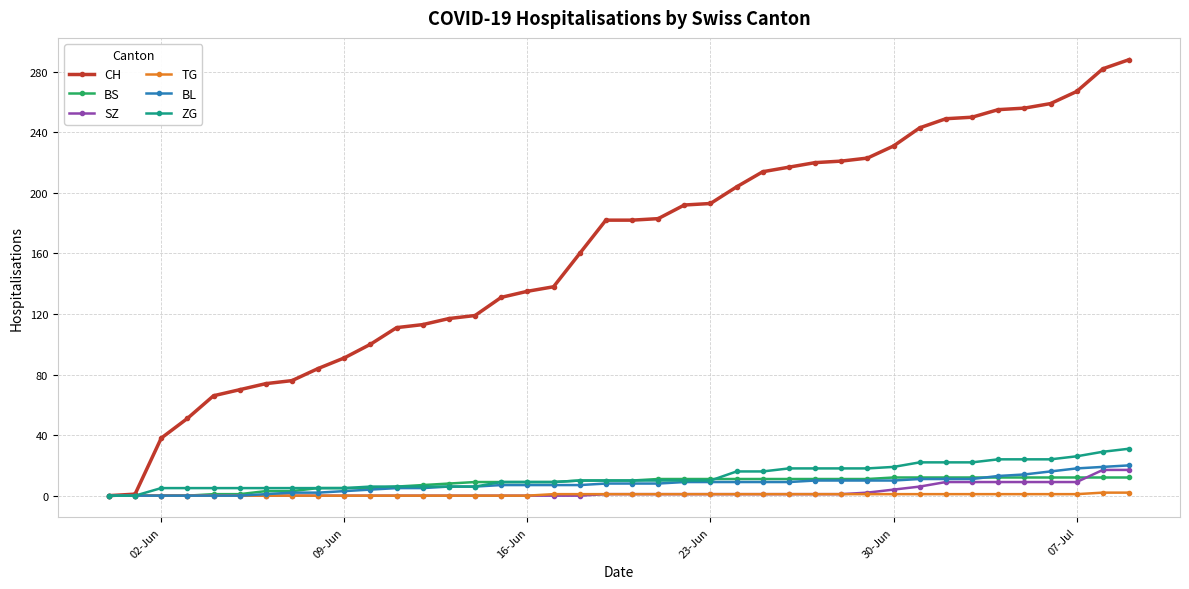

Which series has the largest total across all categories?

CH